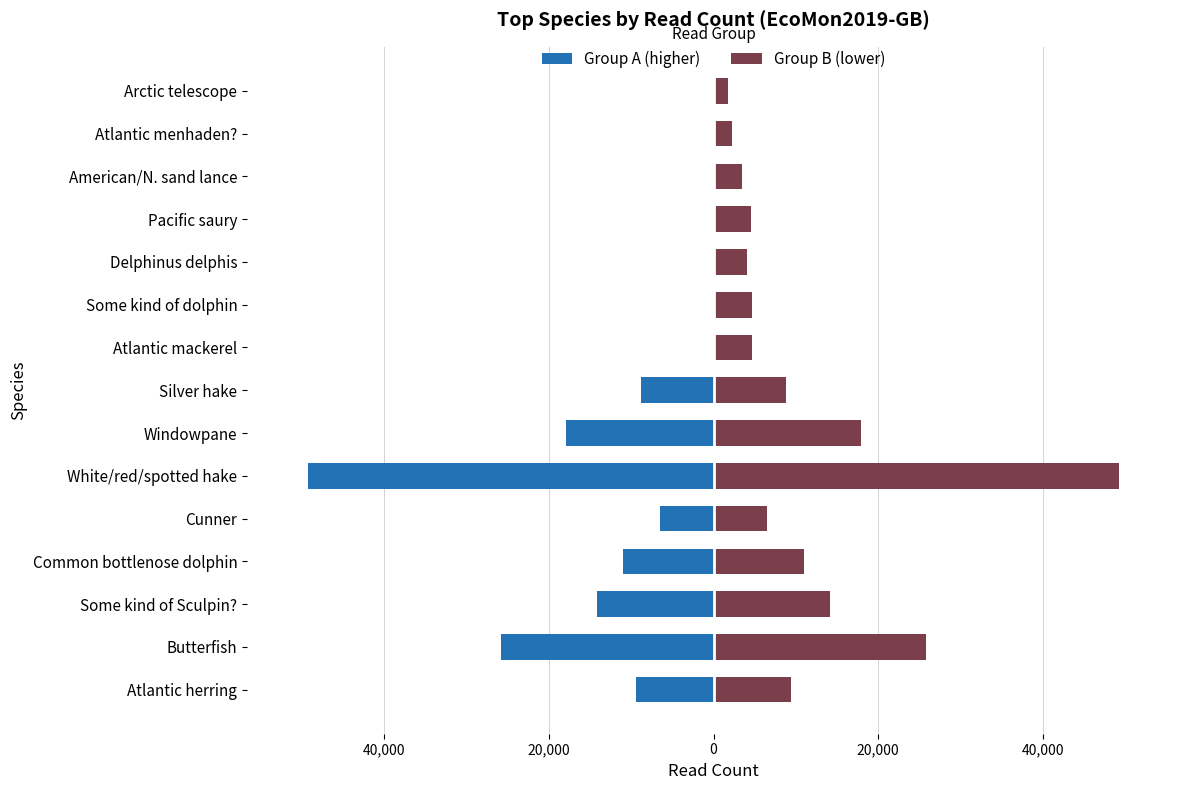

What is the difference between the highest and lowest values at Delphinus delphis?

4037